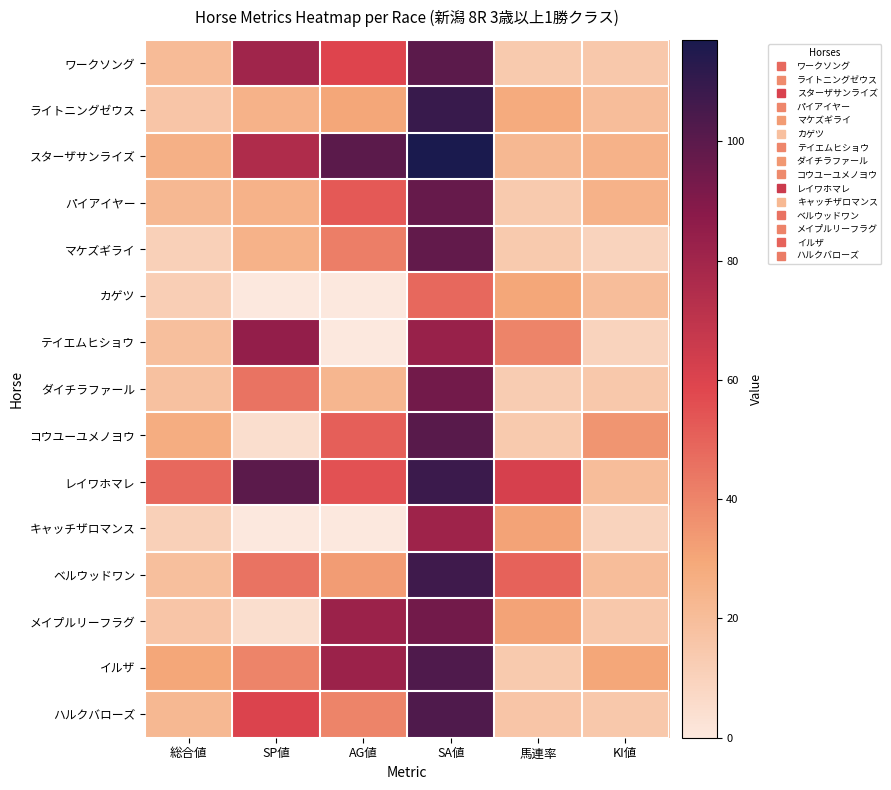

Count the number of data series in this chart.

15